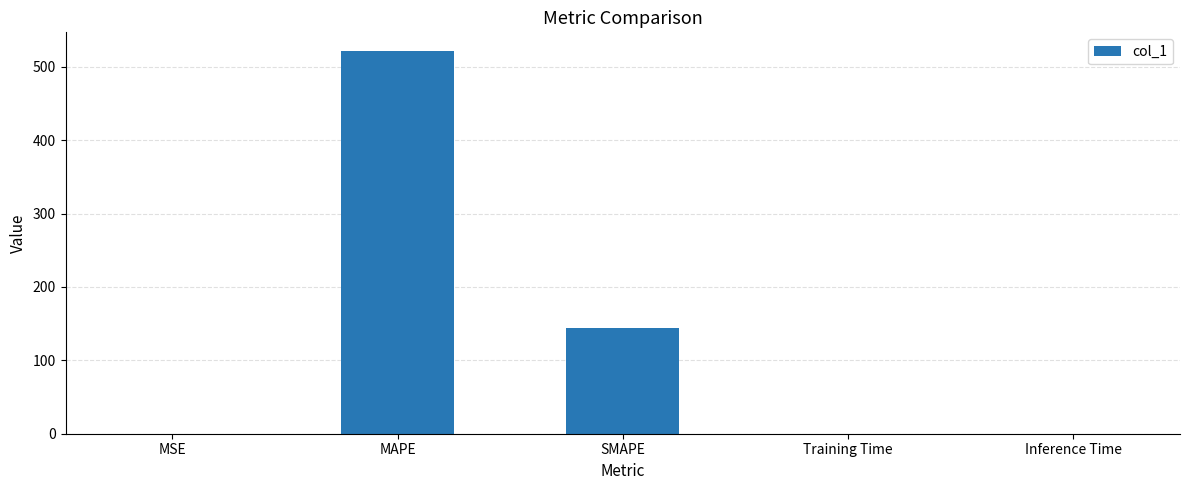

True or false: the data shows 0.0 at Training Time.

True